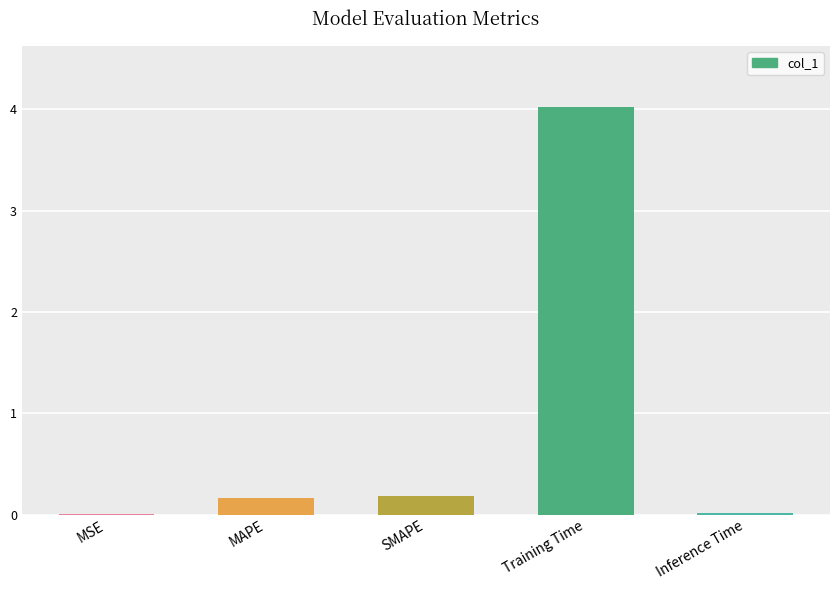

The chart shows a value of 0.0 at MSE. True or false?

True